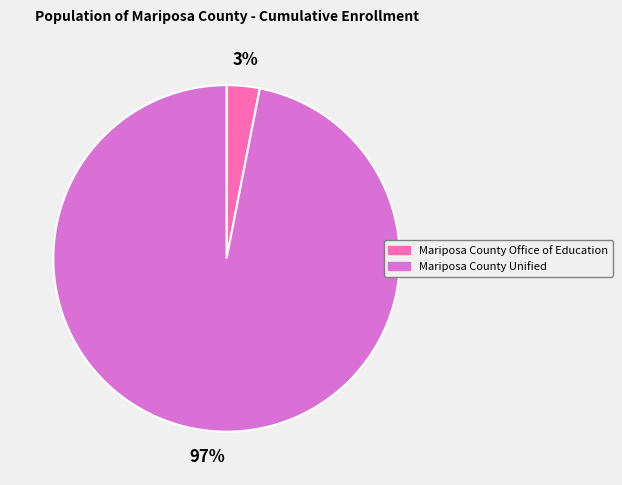

To the nearest percent, what is the difference between the largest and smallest slice percentages?

94%